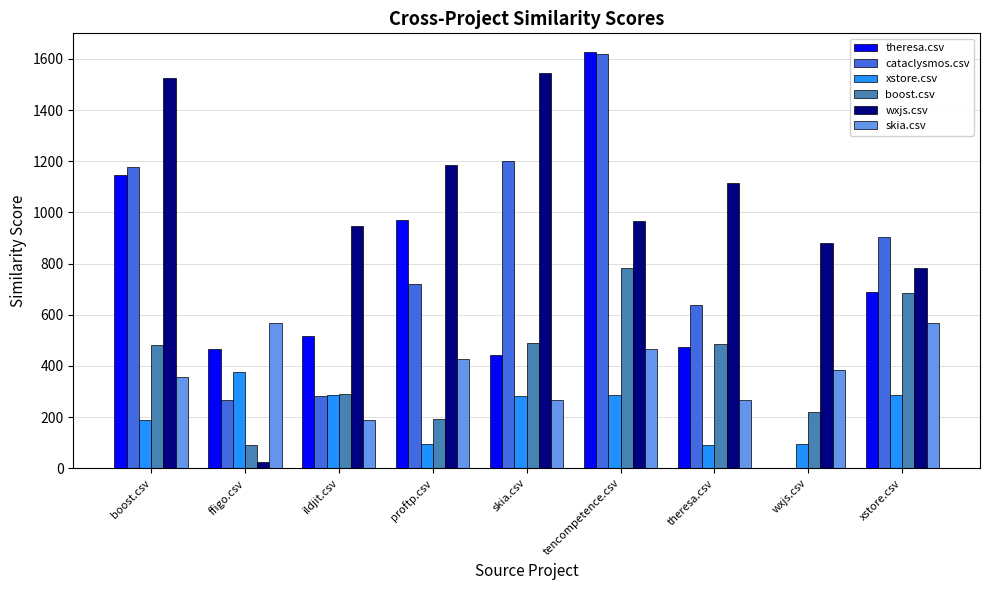

At which category is the sum across all series the highest?

tencompetence.csv